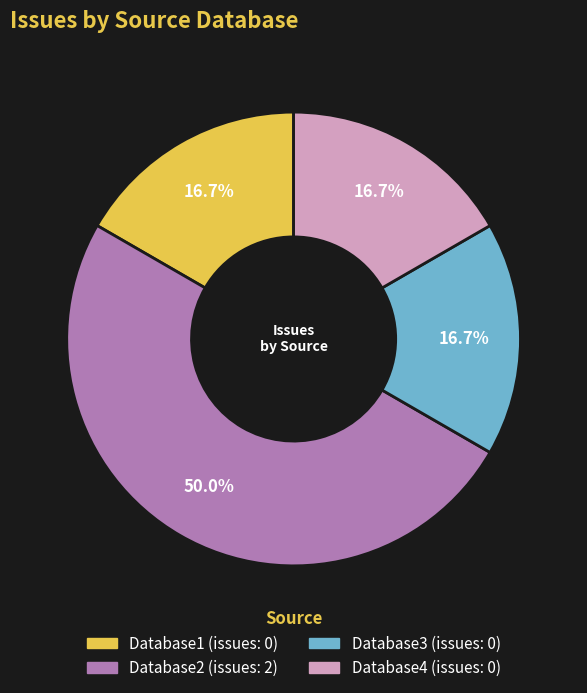

Is Database3 the majority of the pie?

No